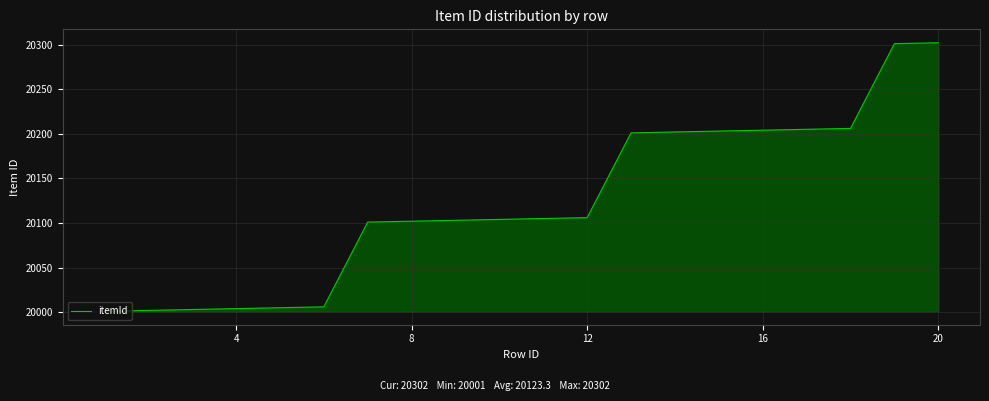

Does the chart have visible grid lines?

Yes